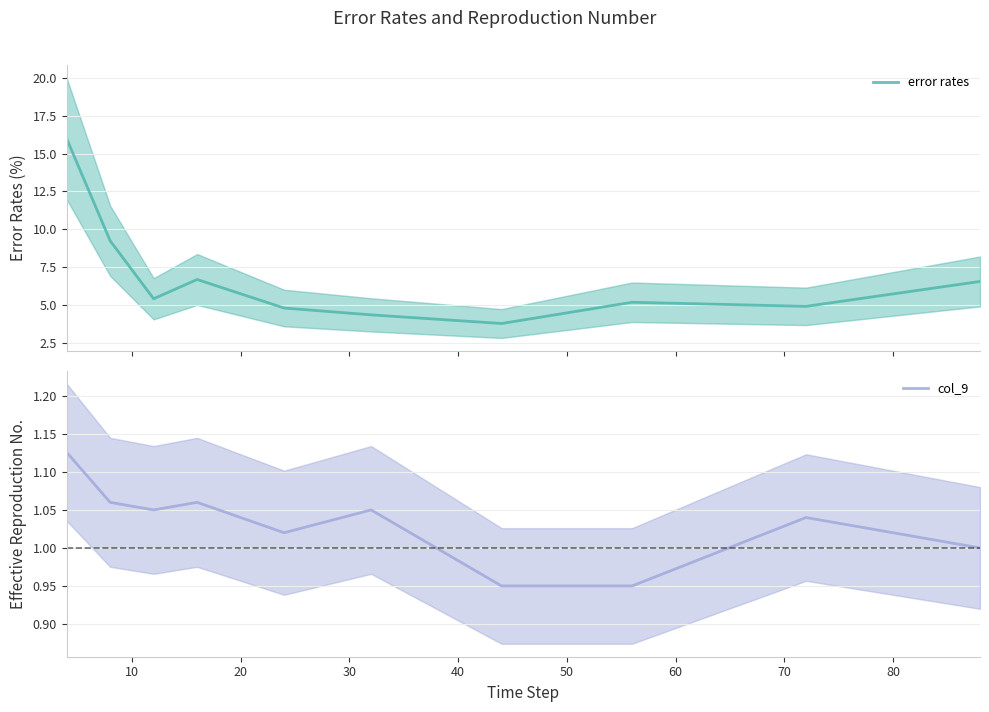

Which series has the largest total across all categories?

error rates